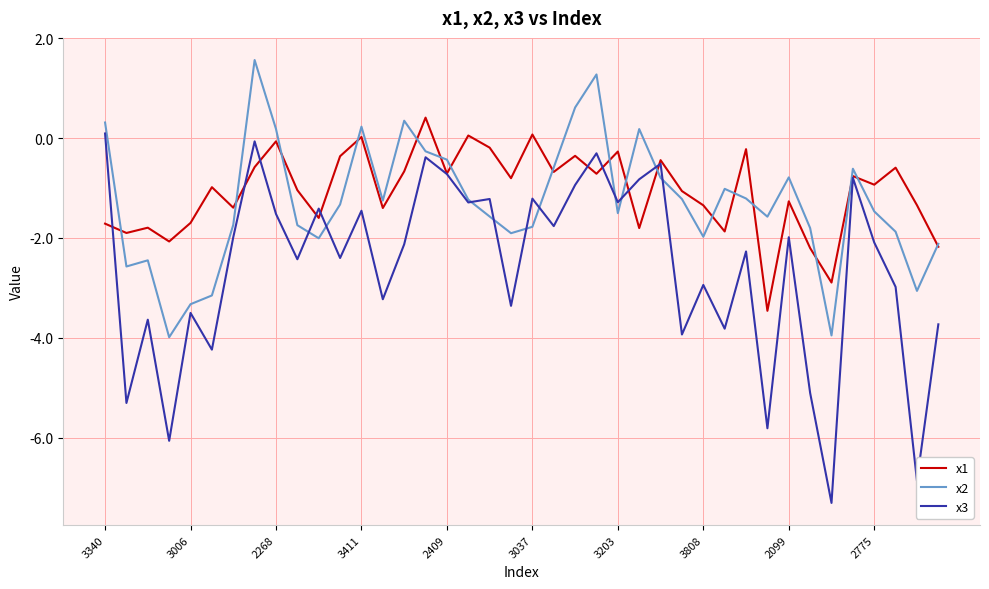

Which series has the largest range (max minus min)?

x3